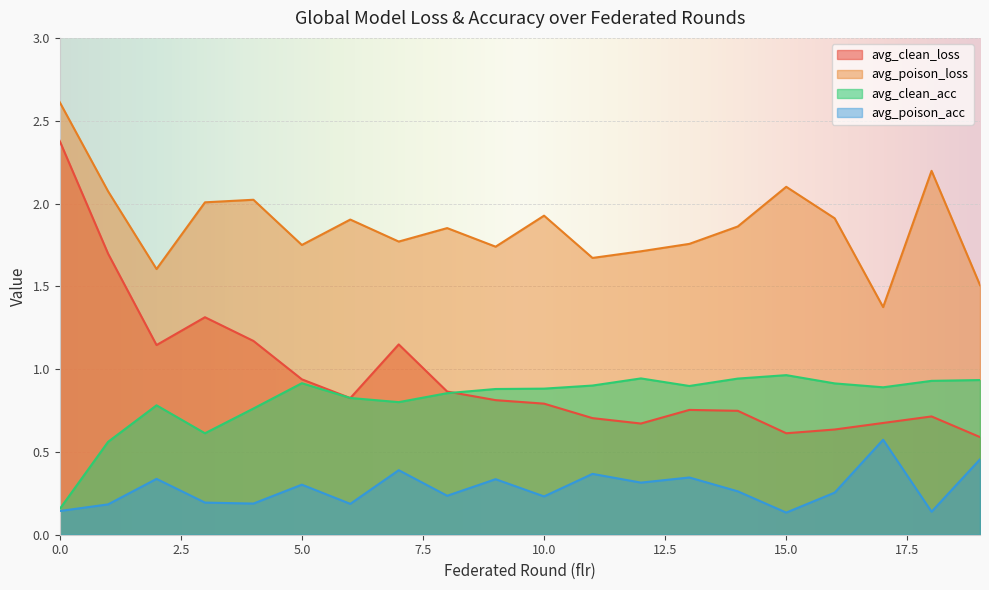

True or false: avg_poison_acc and avg_clean_acc intersect in this chart.

False